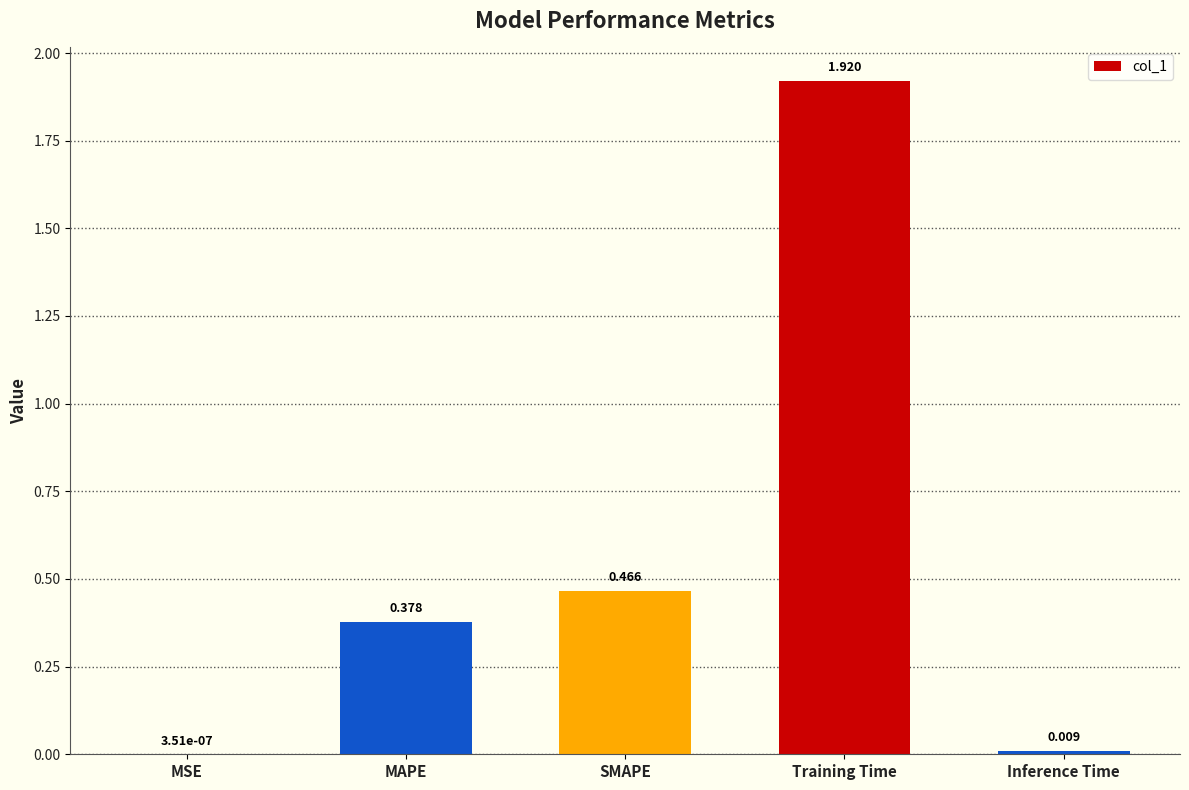

Between MSE and Training Time, which is larger?

Training Time